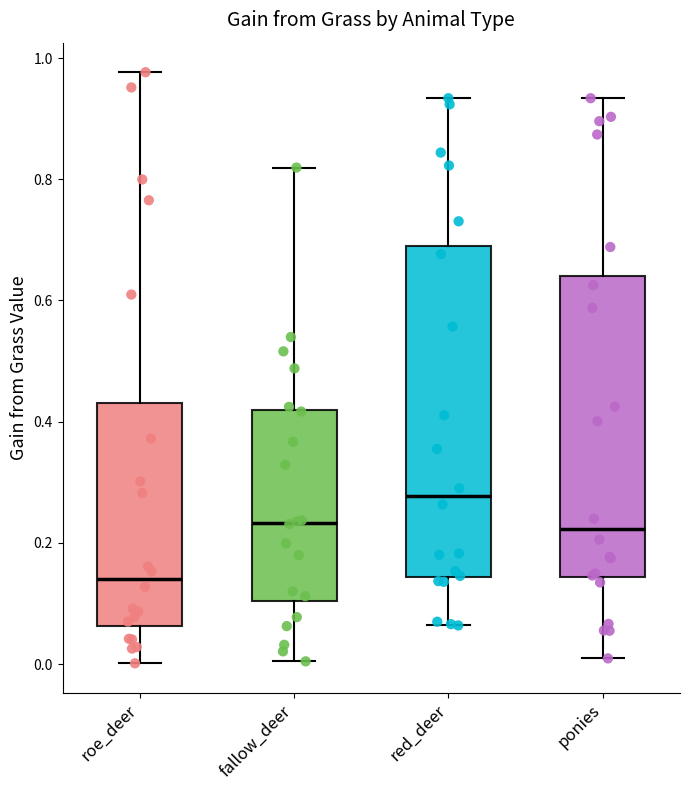

Reading left to right, transcribe this box plot: for each box, give where its median line is, the range the box spans, and where its two whiskers end, as read against the y-axis. The values are not printed on the chart, so give them approximately, as read against the axis.

roe_deer: median 0.14, box 0.06 to 0.44, whiskers 0.00 to 0.98
fallow_deer: median 0.24, box 0.10 to 0.42, whiskers 0.00 to 0.82
red_deer: median 0.28, box 0.14 to 0.70, whiskers 0.06 to 0.94
ponies: median 0.22, box 0.14 to 0.64, whiskers 0.00 to 0.94